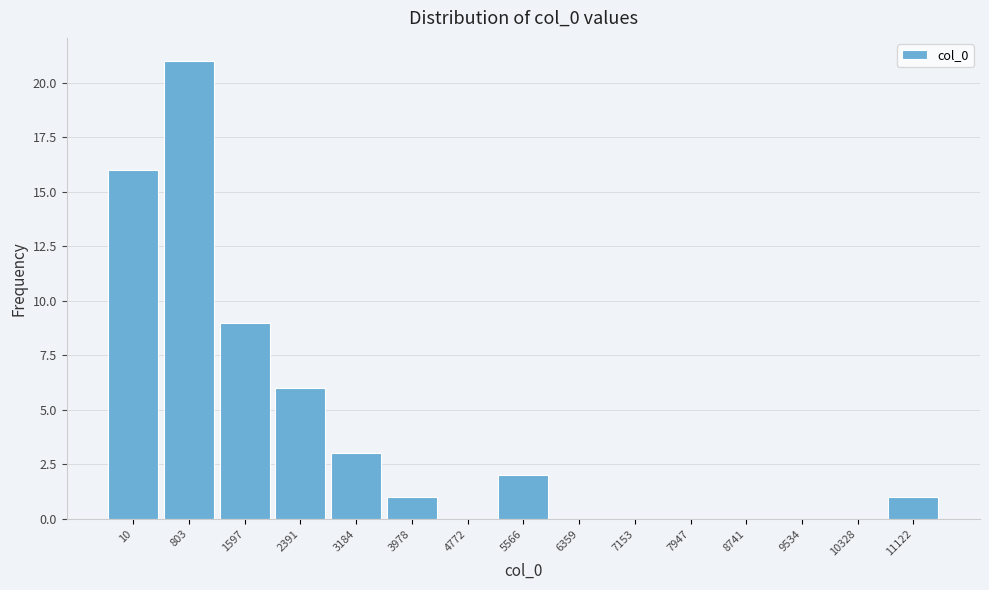

Reading left to right, what are all the values shown in this chart?

10=16	803=21	1597=9	2391=6	3184=3	3978=1	4772=0	5566=2	6359=0	7153=0	7947=0	8741=0	9534=0	10328=0	11122=1